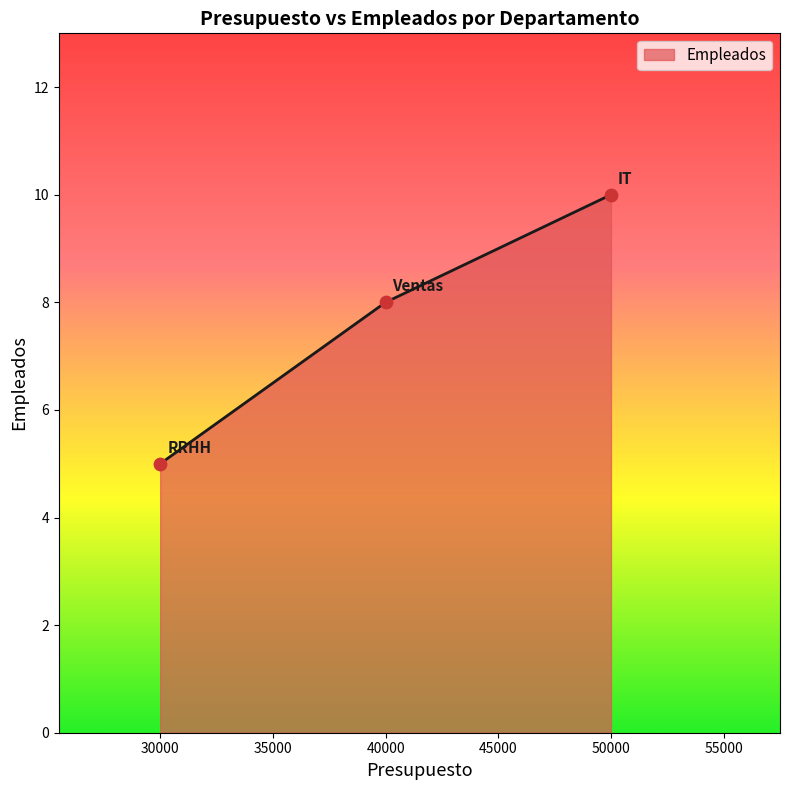

What is the change in value from 40000 to 50000?

+2